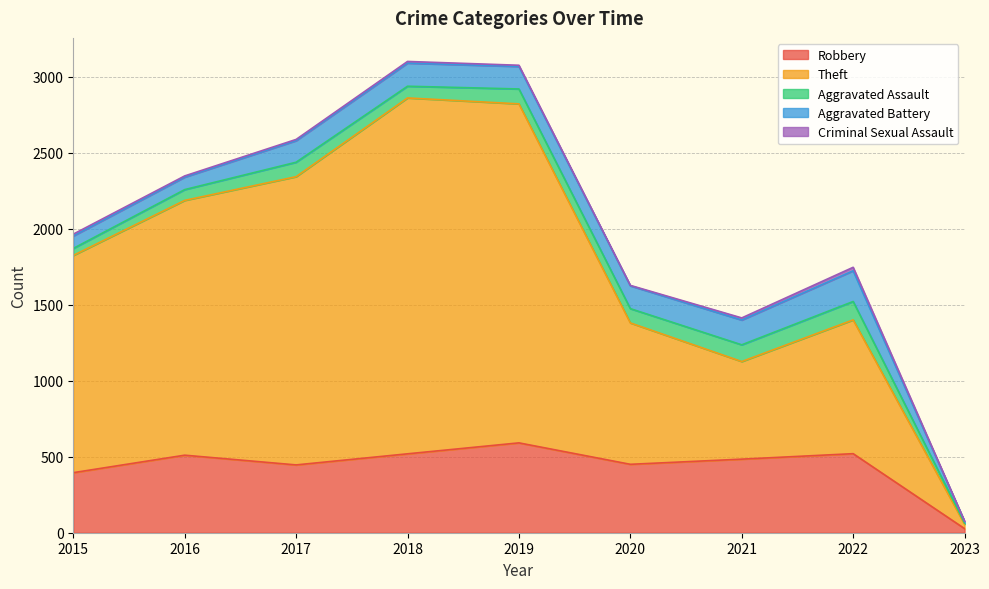

True or false: Robbery has a value of 783 at 2022.

False